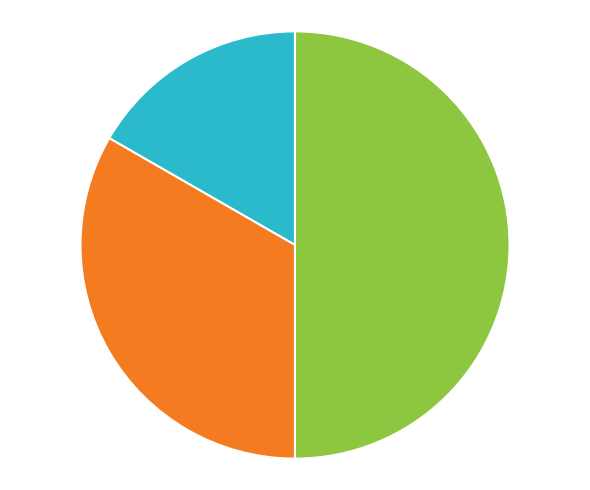

Rank the categories by value from highest to lowest.

3, 2, 1